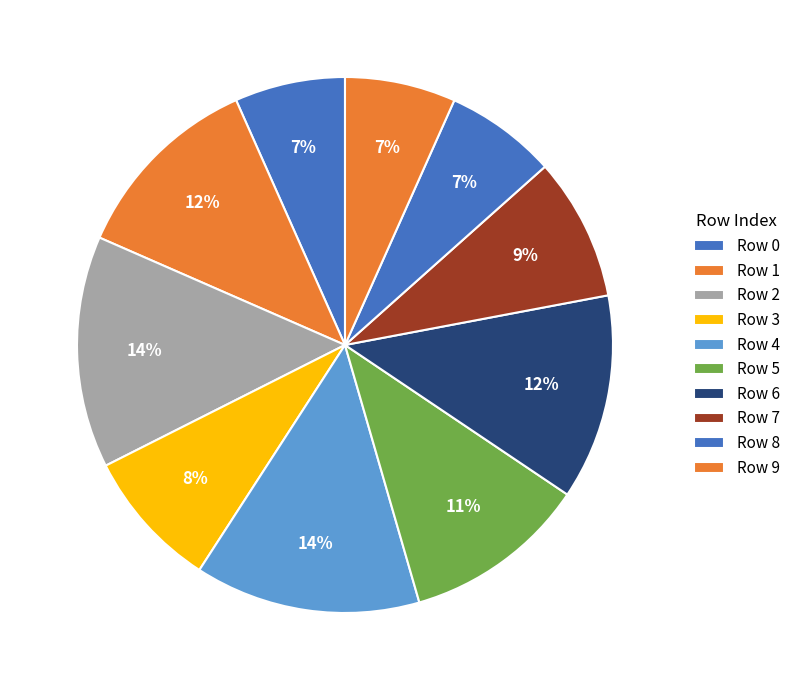

How many slices are in this pie chart?

10